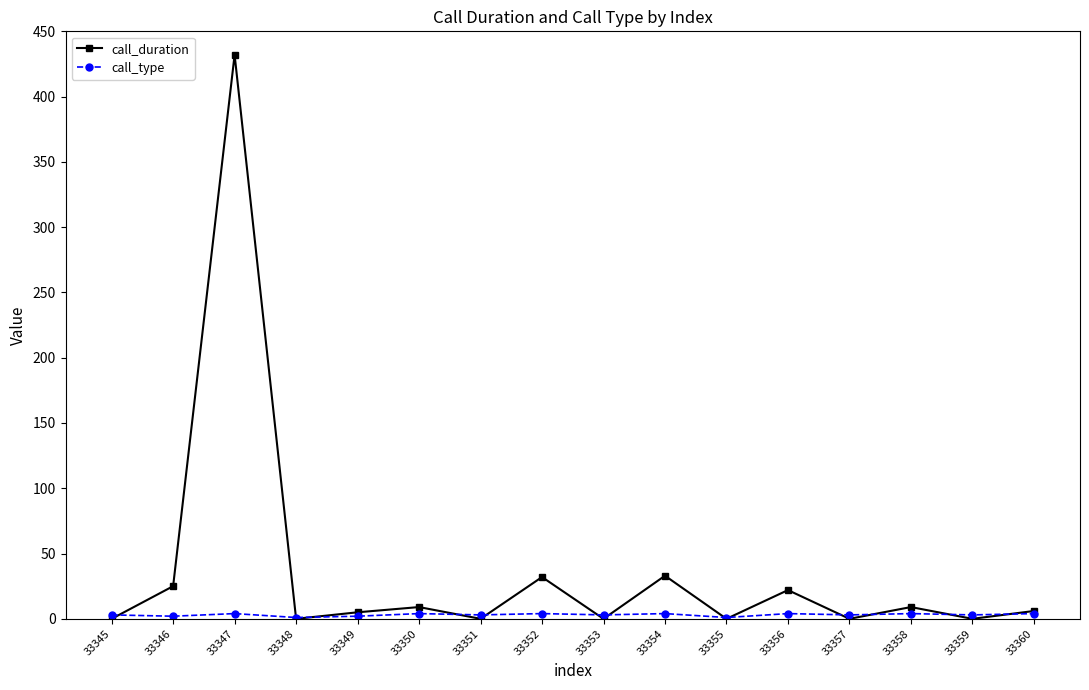

At which category does call_duration reach its first local peak?

33347